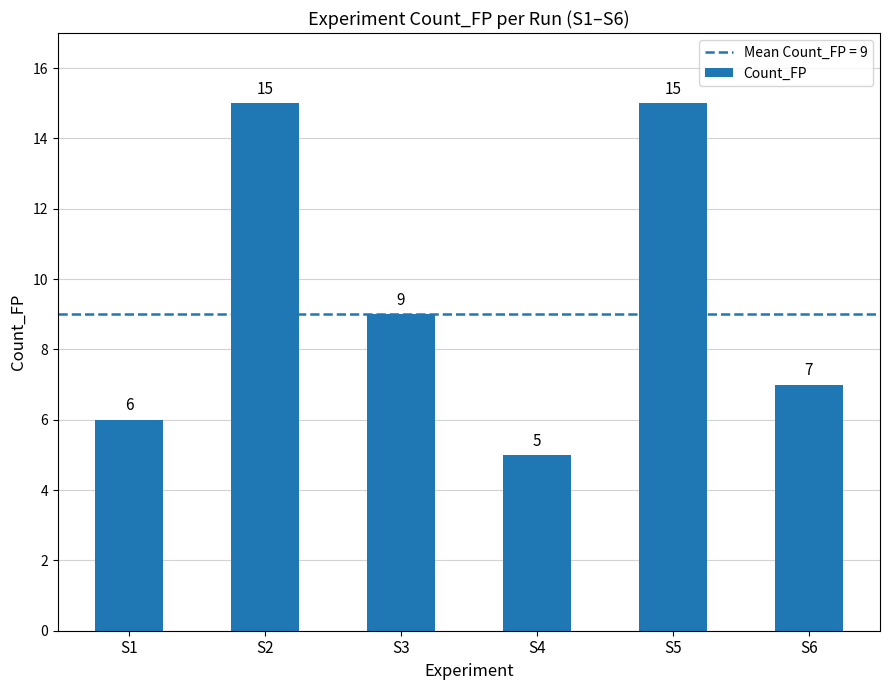

Does the chart contain any negative values?

No